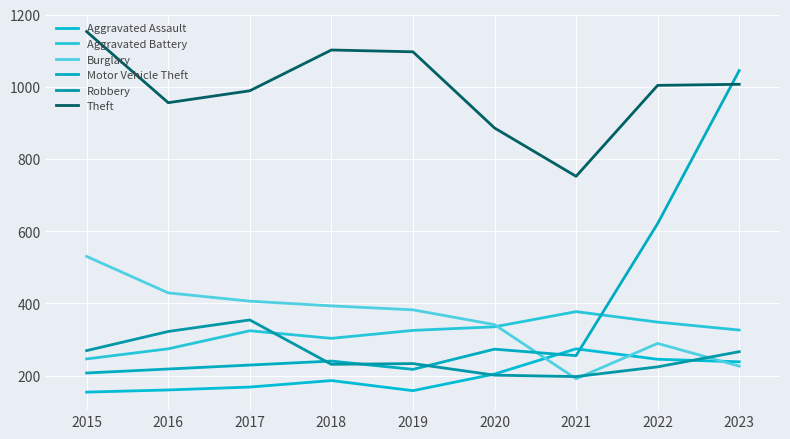

How many interior local valleys does the Burglary series have?

1